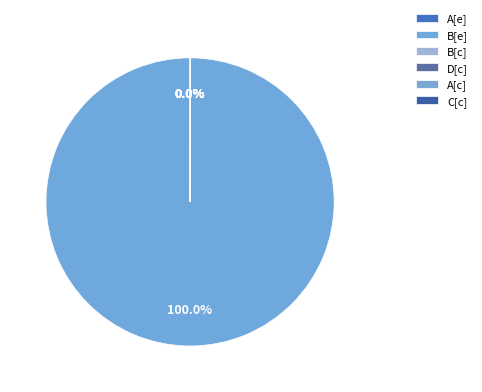

Which category has the biggest portion of the pie?

B[e]